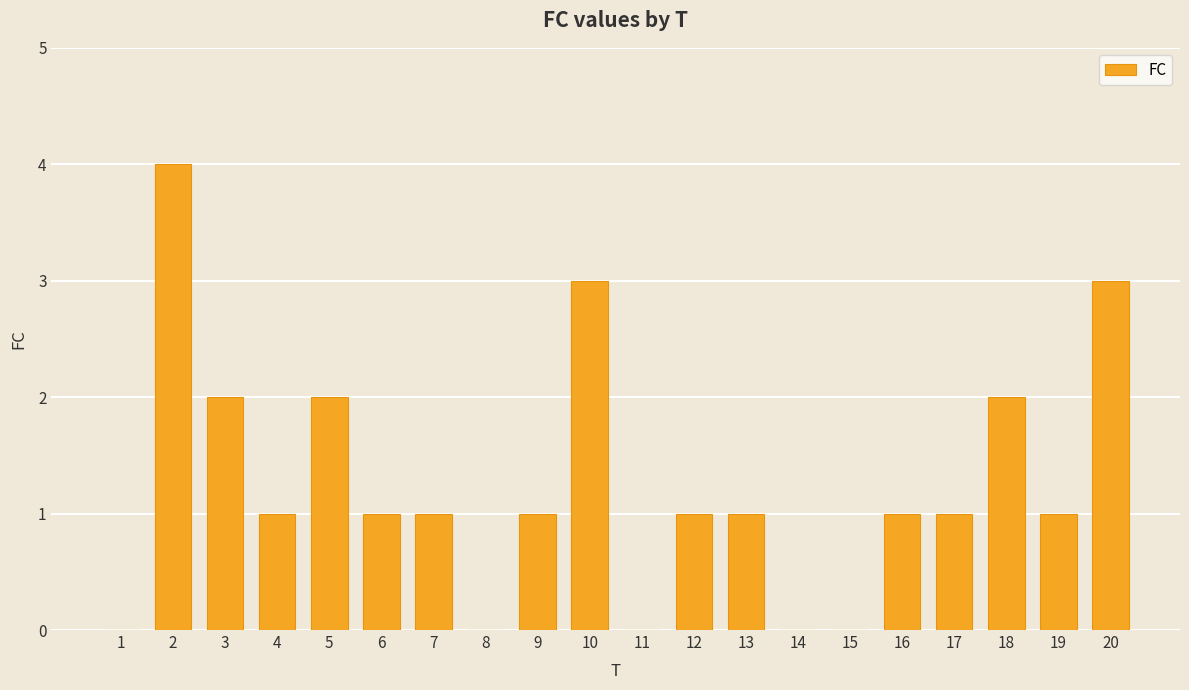

How many distinct data groups are displayed?

1